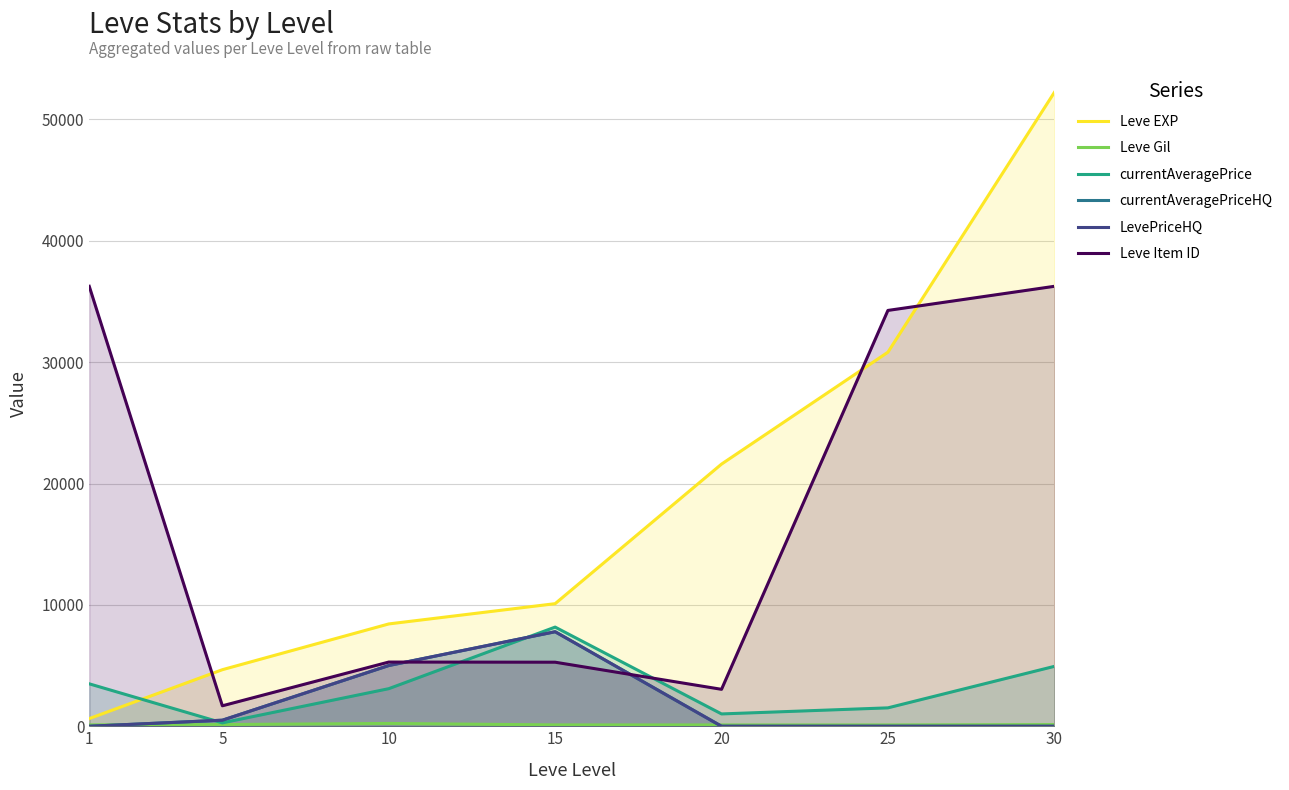

What is the value of the Leve Item ID point at the 7th from the left?

36248.0